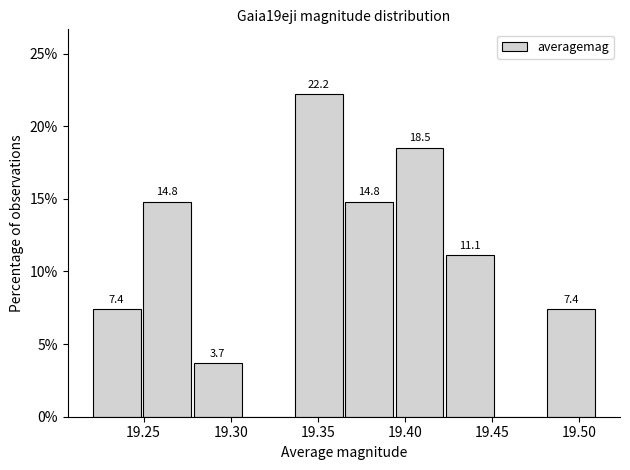

Over which range of the x-axis is the bar tallest?

19.336 to 19.365